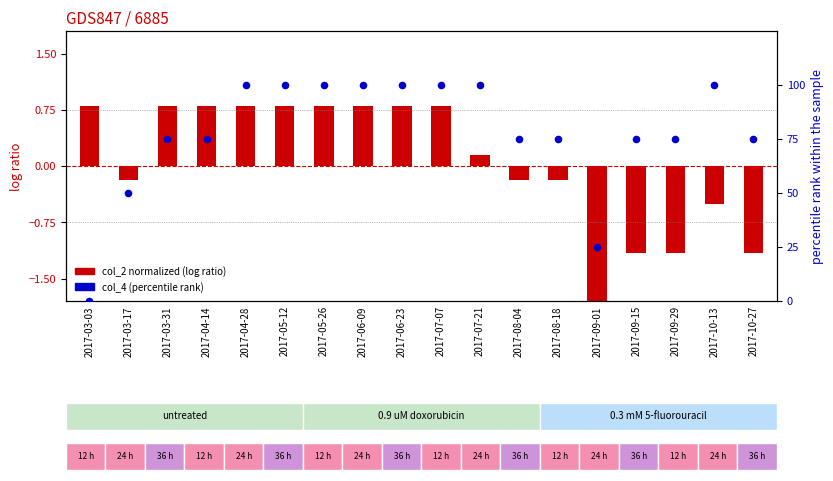

Which series contains the lowest Y value?

col_2 (normalized)